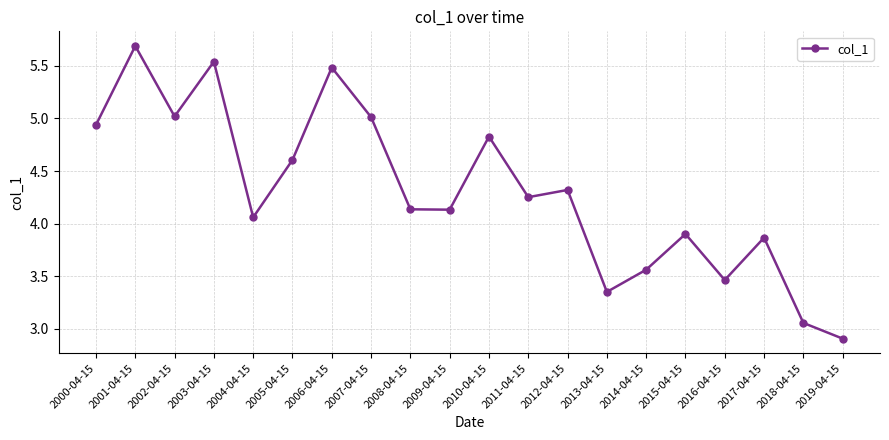

What is the difference between the values at 2003-04-15 and 2004-04-15?

1.5